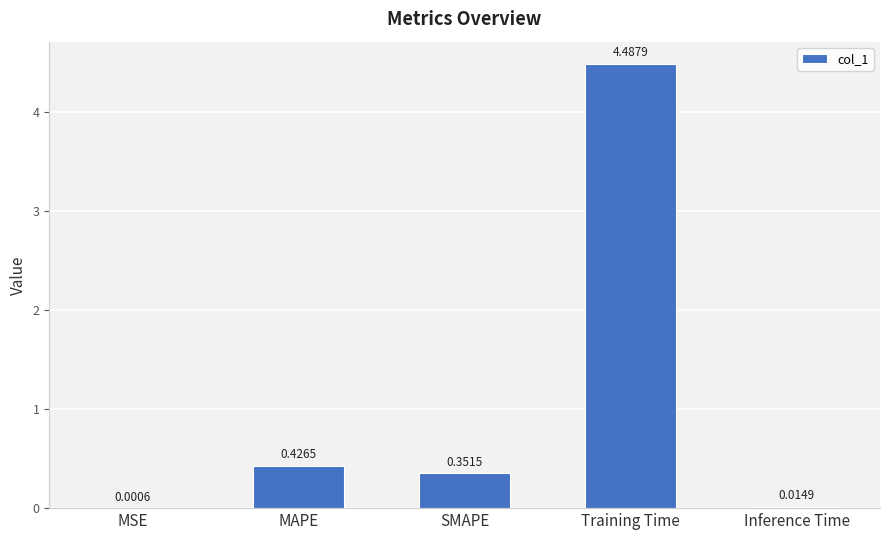

Which label corresponds to the largest value in the chart?

Training Time